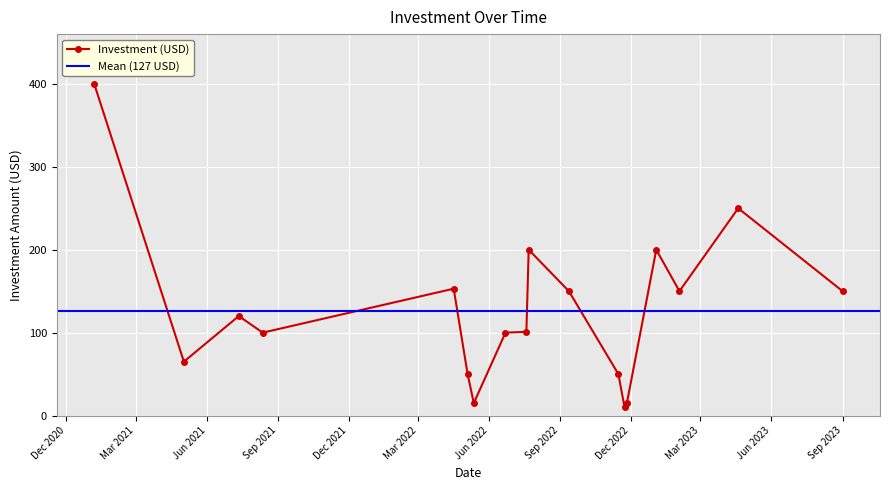

What is the difference between the second highest and minimum values?

240